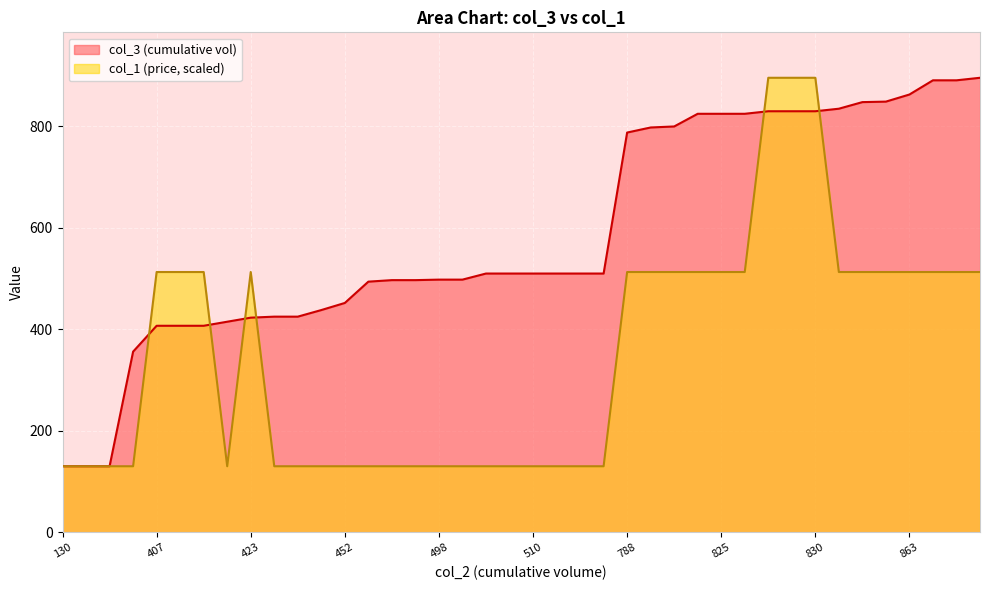

Is it true that col_1 (price, scaled) equals 202 at 498?

False